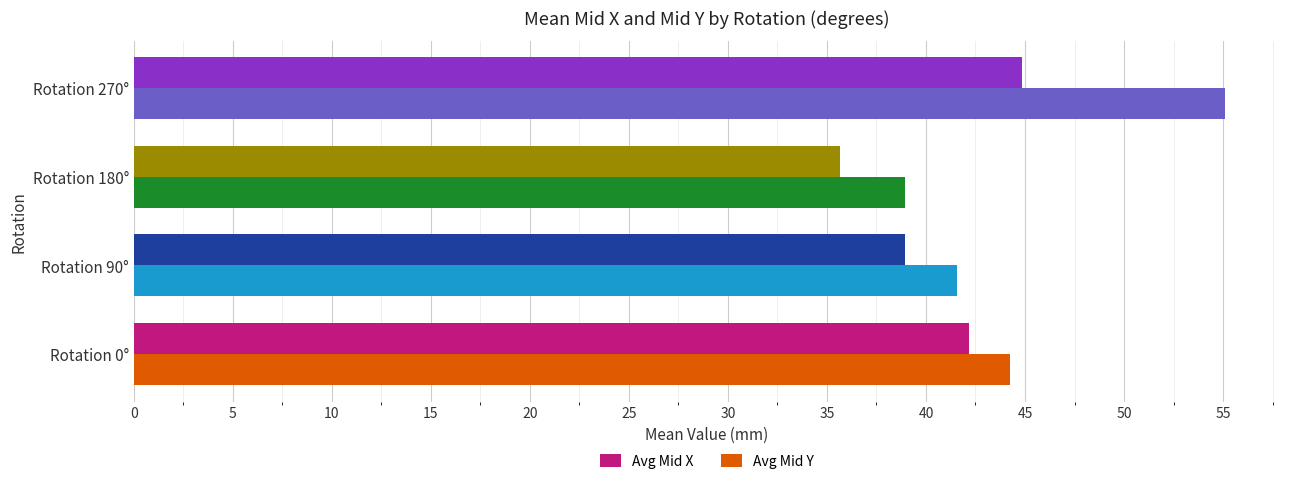

How many categories are shown in the chart?

4